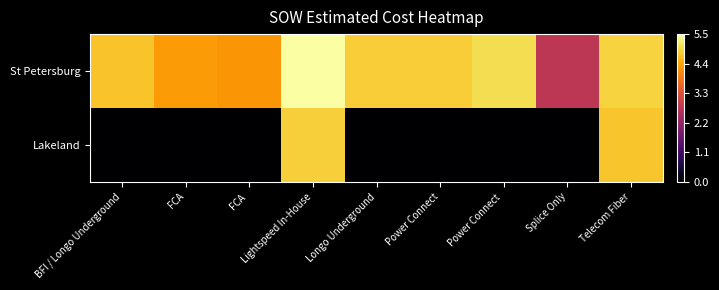

List the series in order of their overall mean, lowest first.

Lakeland, St Petersburg